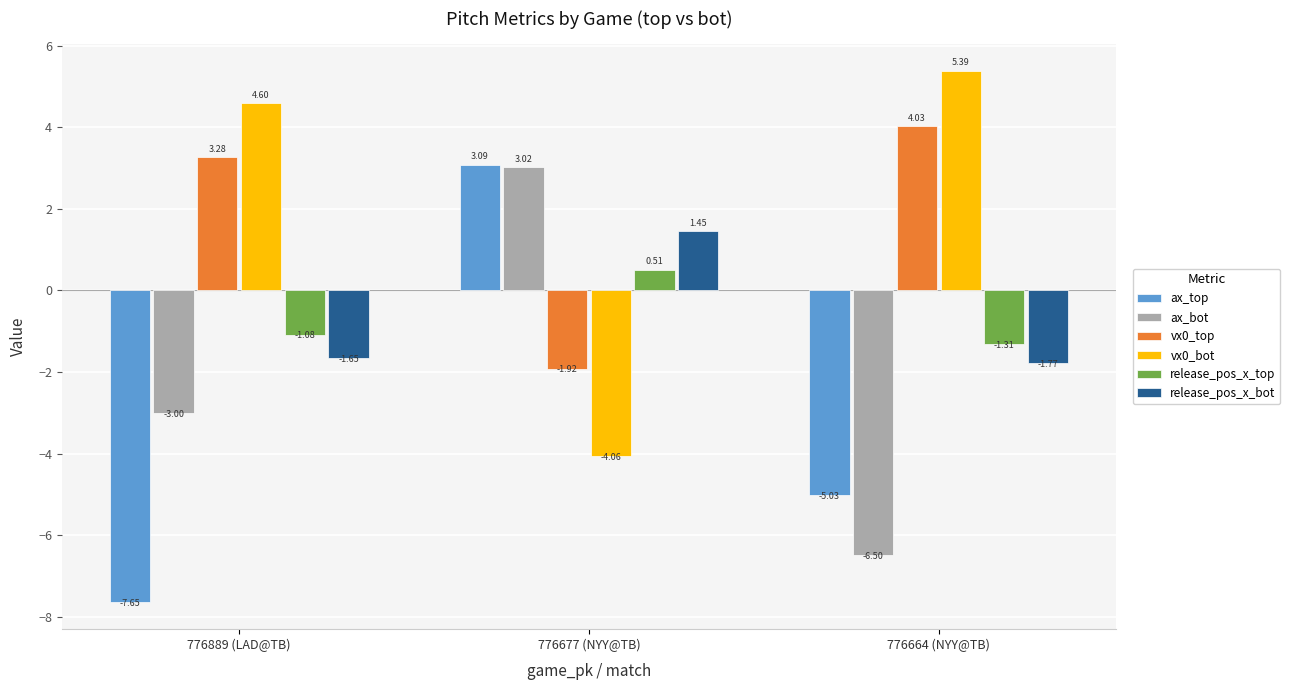

Rank the series by their maximum value, from highest to lowest.

vx0_bot, vx0_top, ax_top, ax_bot, release_pos_x_bot, release_pos_x_top